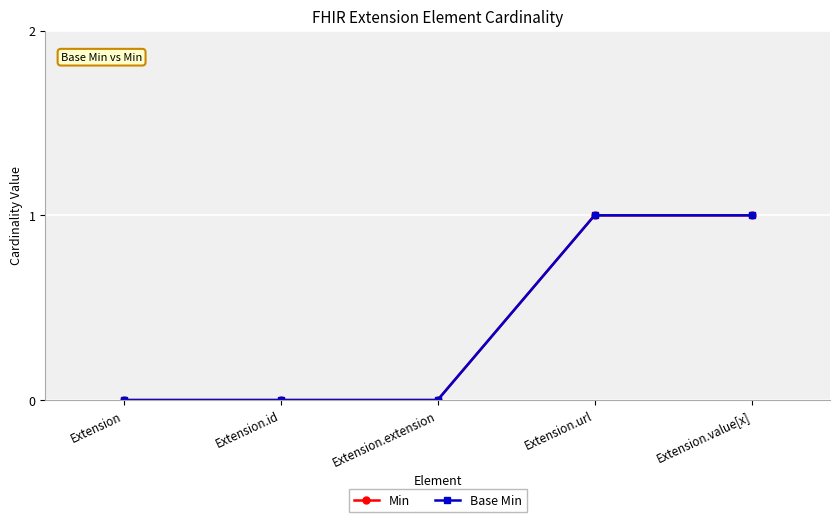

Does the chart have visible grid lines?

Yes